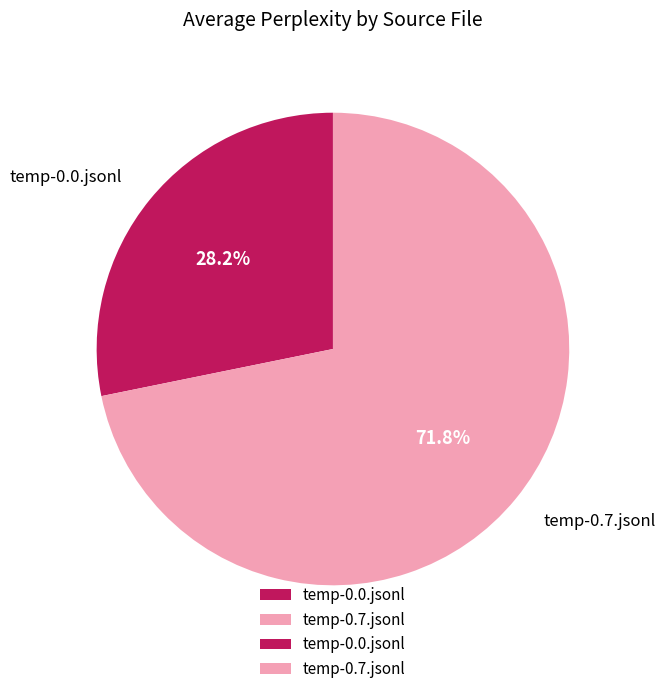

What is the largest slice in the pie chart?

temp-0.7.jsonl